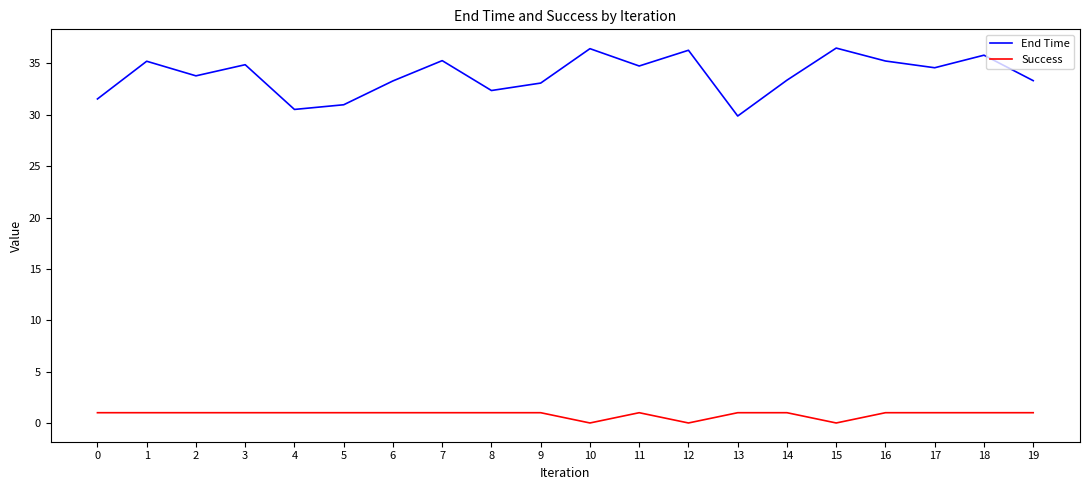

What is the difference between the End Time values at 9 and 4?

2.6